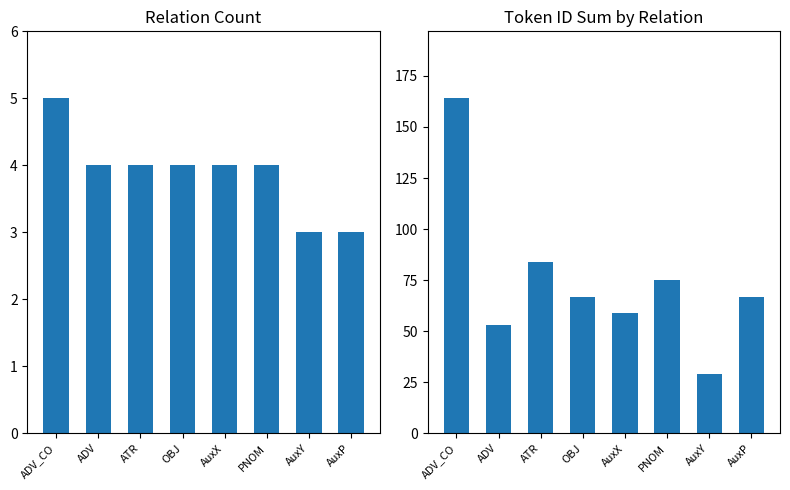

How many bars are there in total?

16